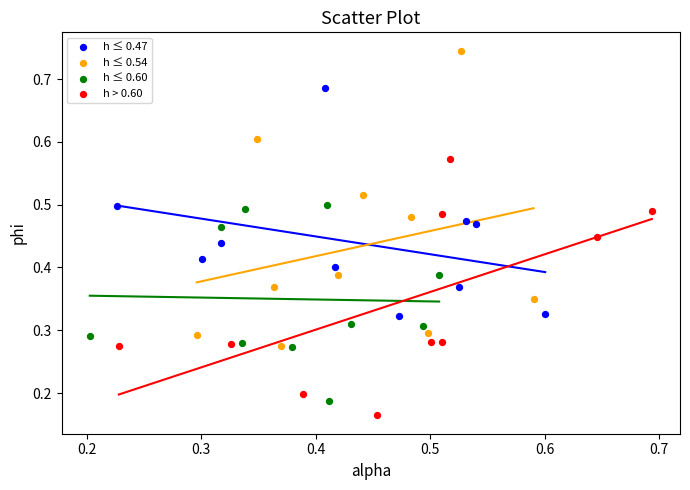

Which series has the widest spread of Y values?

h ≤ 0.54